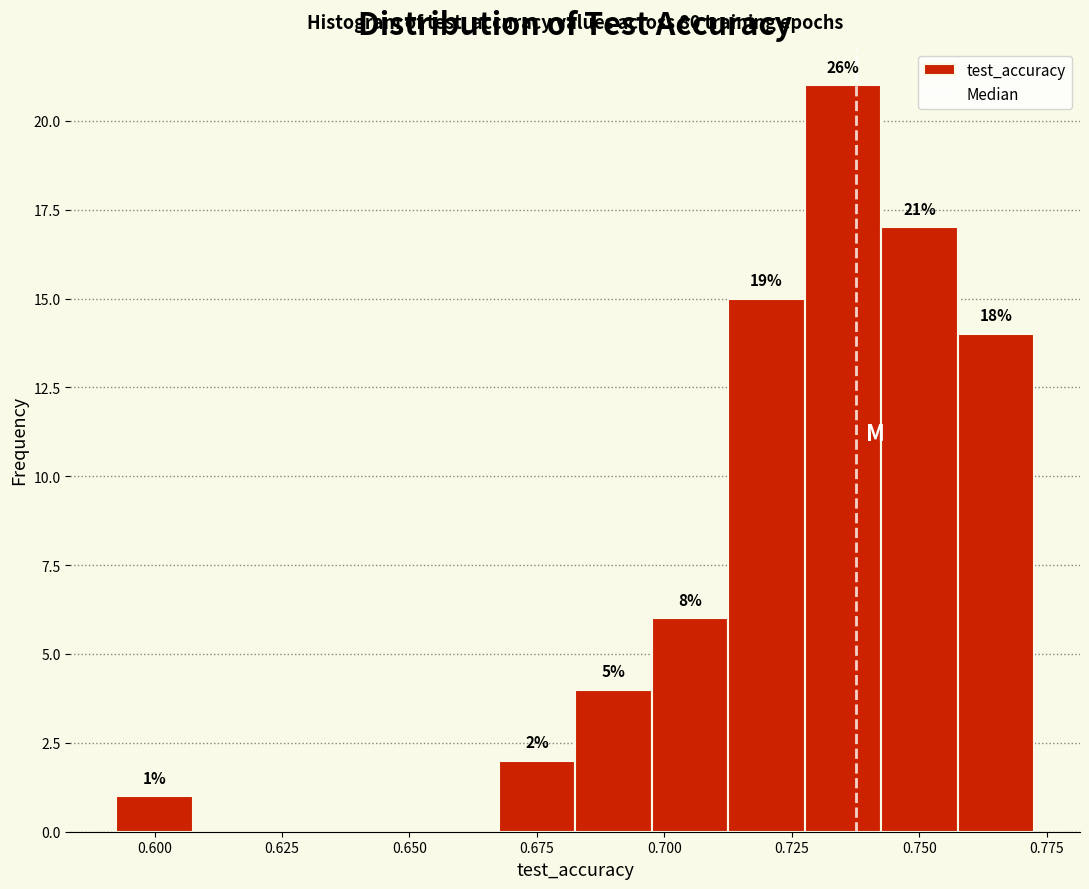

Around what value on the x-axis is the tallest bar? Give the approximate position of its centre, as read against the axis.

0.735